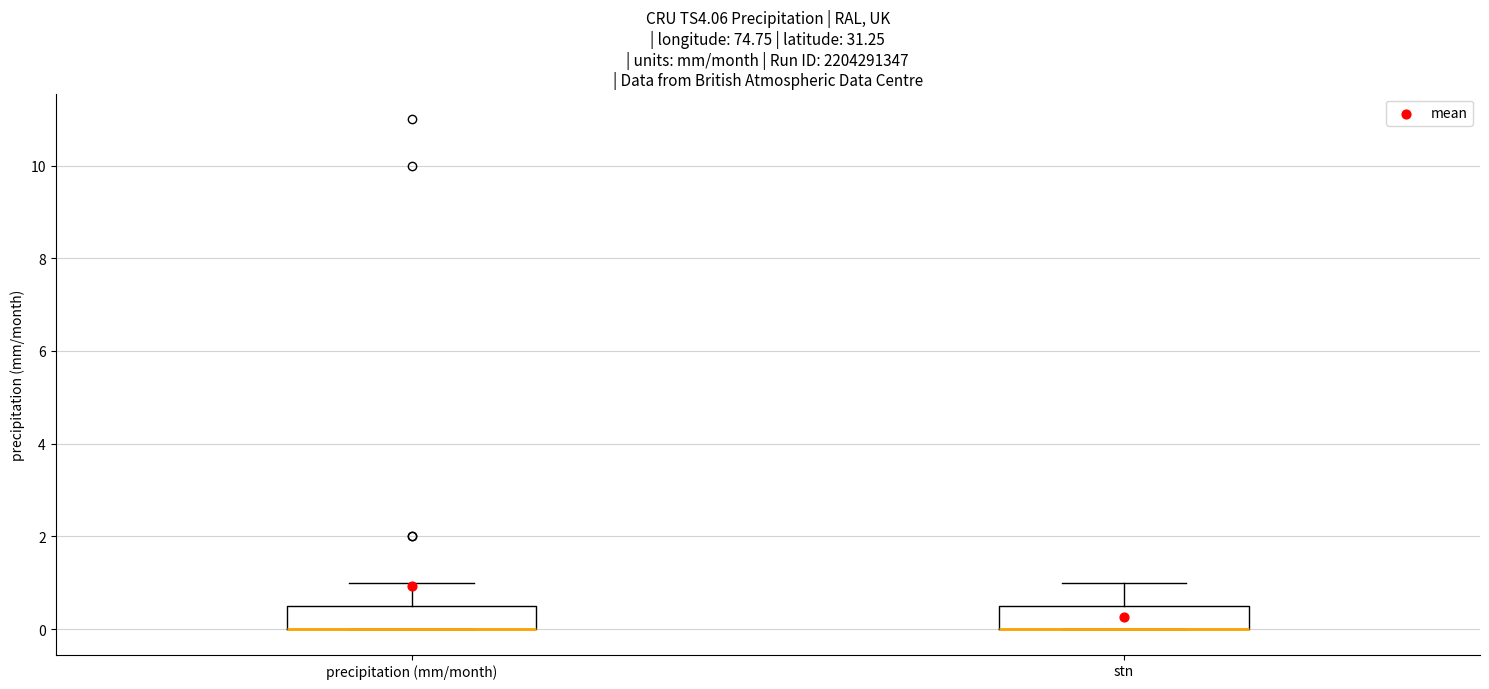

Reading left to right, read every box against the y-axis: the position of its median line, the range the box covers, and the ends of its whiskers. The values are not printed on the chart, so give them approximately, as read against the axis.

precipitation (mm/month): median 0.0 (drawn on the box's lower edge), box 0.0 to 0.6, whiskers 0.0 to 1.0
stn: median 0.0 (drawn on the box's lower edge), box 0.0 to 0.6, whiskers 0.0 to 1.0